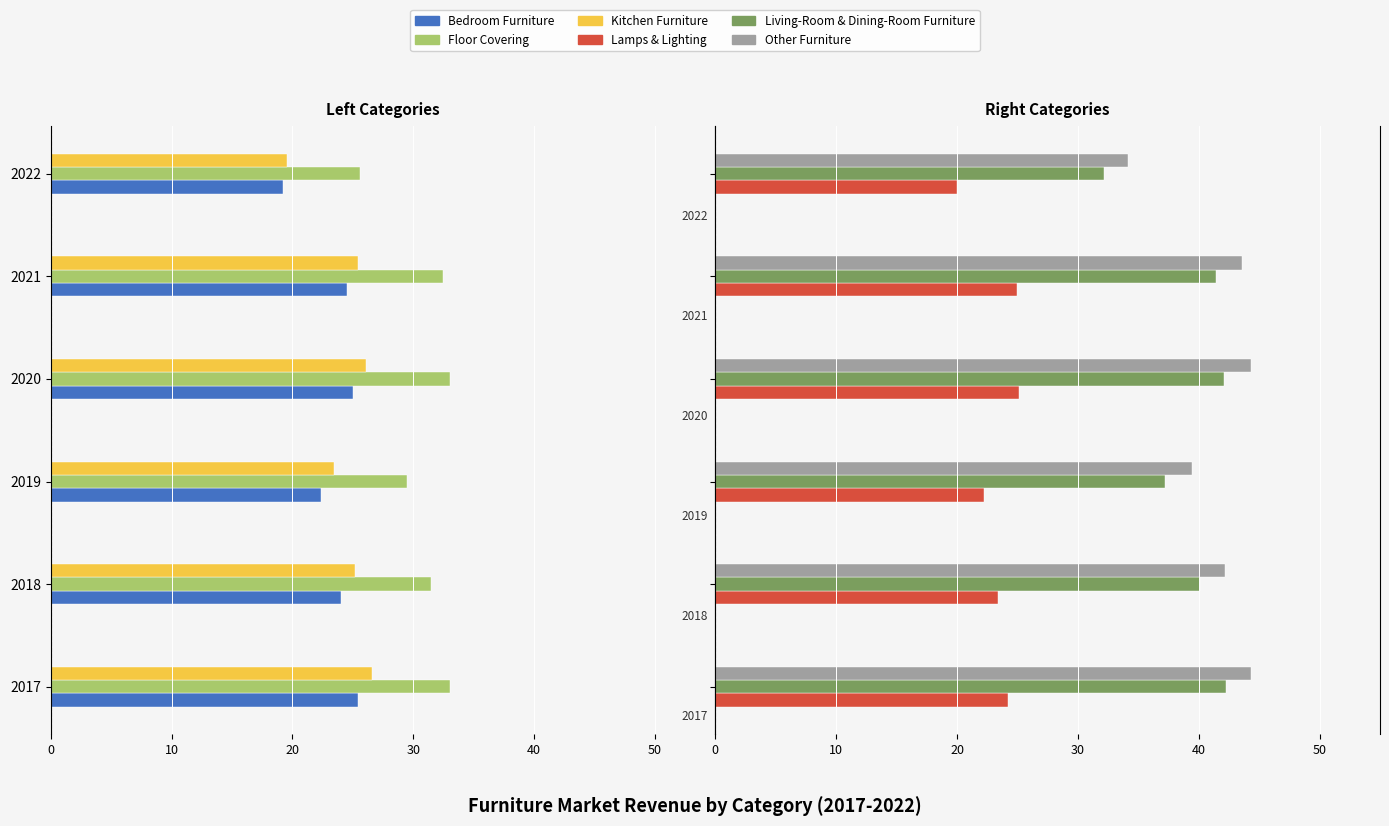

At how many categories does at least one series exceed 10?

6